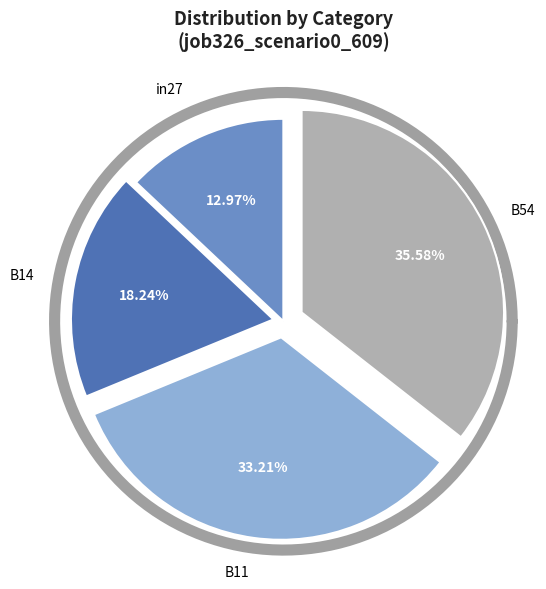

True or false: cn12 accounts for 13% of the total.

False